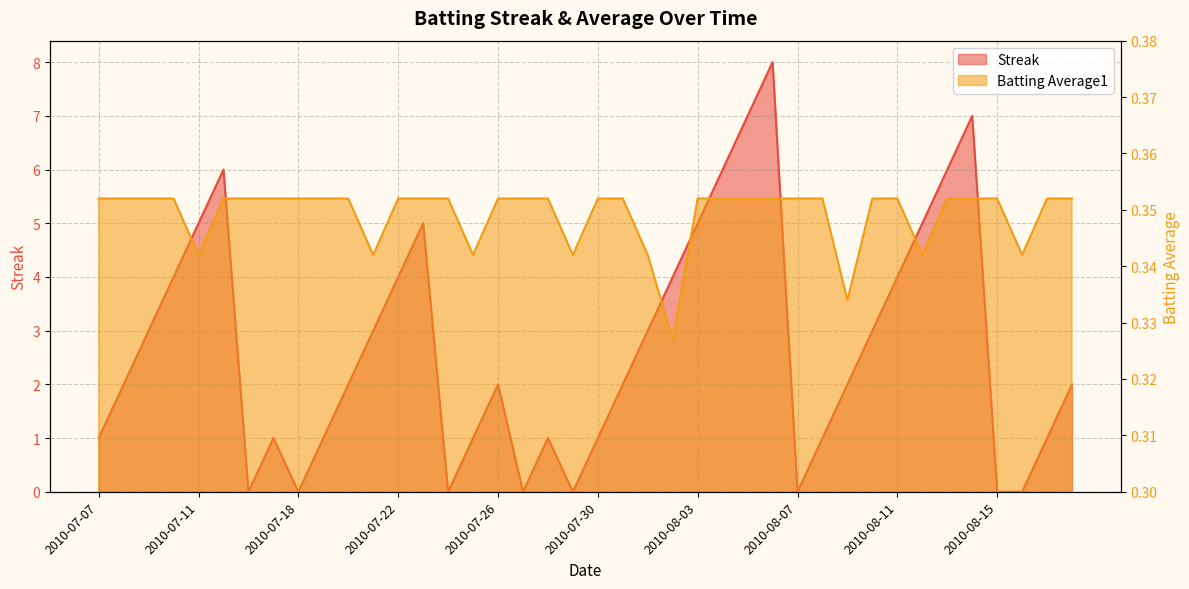

How many Streak values are between 1 and 5?

26